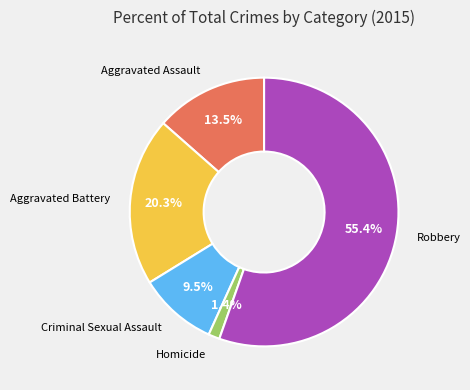

Does any single category account for the majority?

Yes